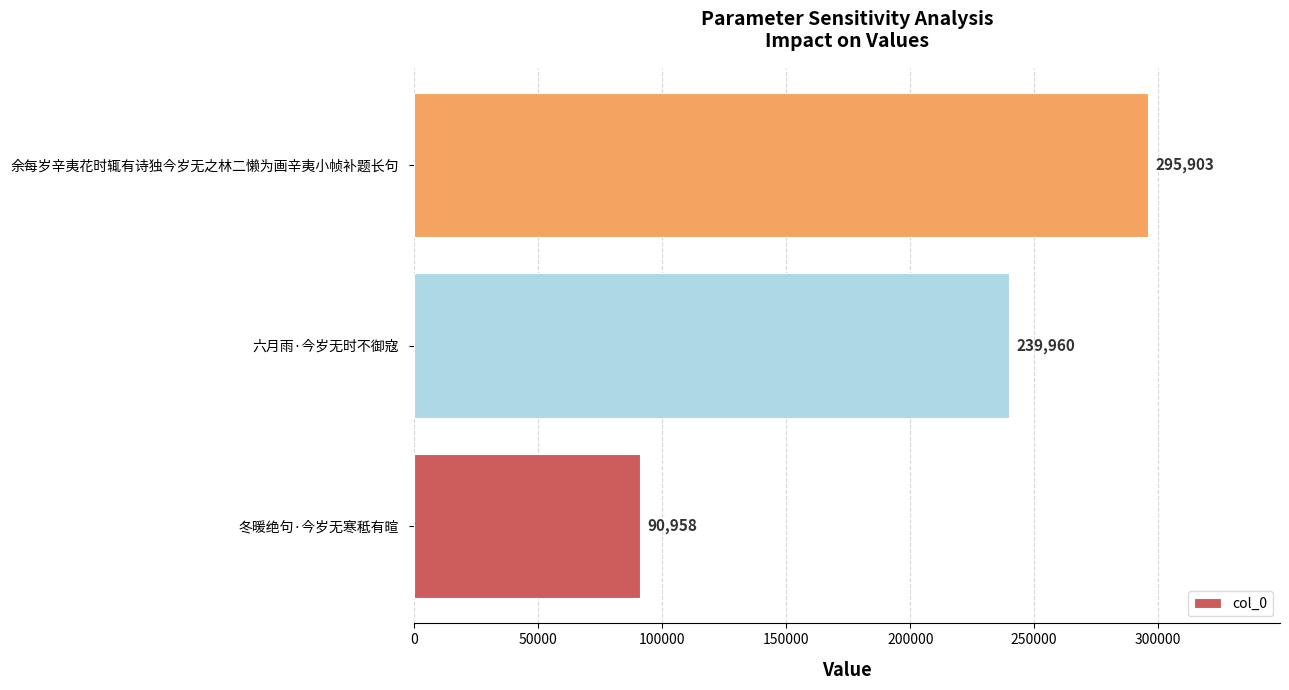

What is the approximate value at 六月雨·今岁无时不御寇?

239960